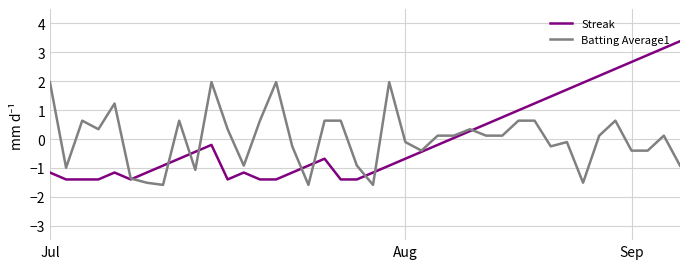

Which series has the largest range (max minus min)?

Streak